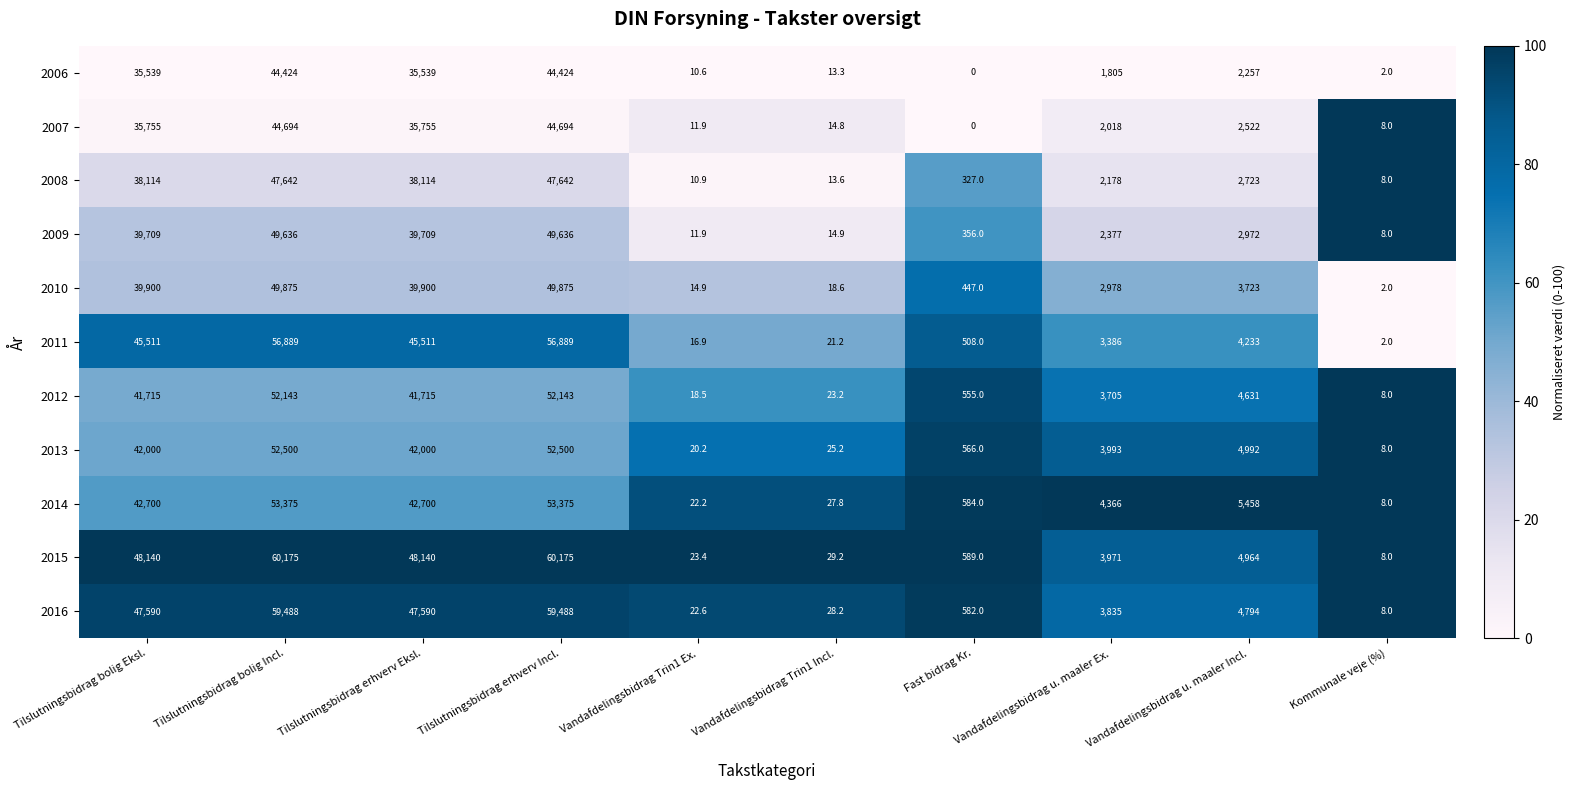

What is the difference between the 2009 values at Vandafdelingsbidrag u. maaler Incl. and Tilslutningsbidrag bolig Eksl.?

36737.0